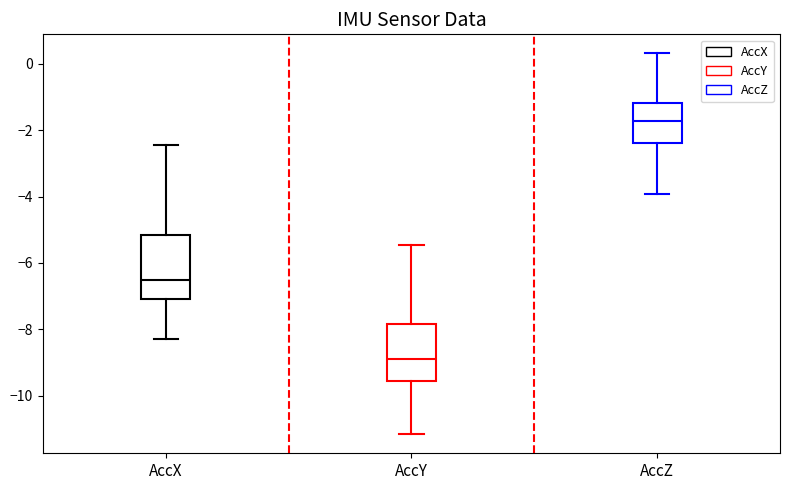

Which box's median line is the highest?

AccZ